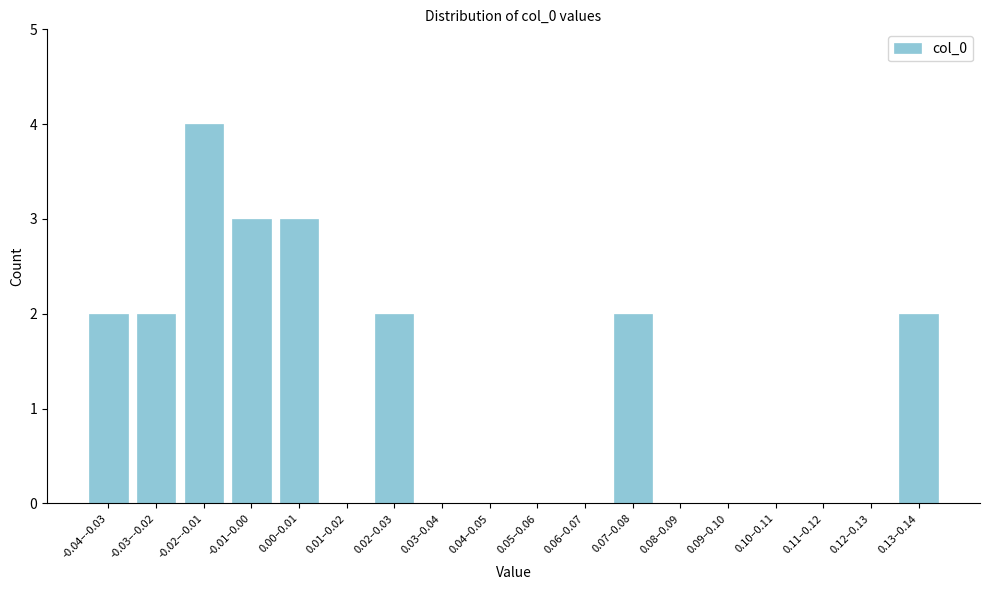

Reading left to right, extract all data points from this chart.

-0.04–-0.03=2	-0.03–-0.02=2	-0.02–-0.01=4	-0.01–0.00=3	0.00–0.01=3	0.01–0.02=0	0.02–0.03=2	0.03–0.04=0	0.04–0.05=0	0.05–0.06=0	0.06–0.07=0	0.07–0.08=2	0.08–0.09=0	0.09–0.10=0	0.10–0.11=0	0.11–0.12=0	0.12–0.13=0	0.13–0.14=2